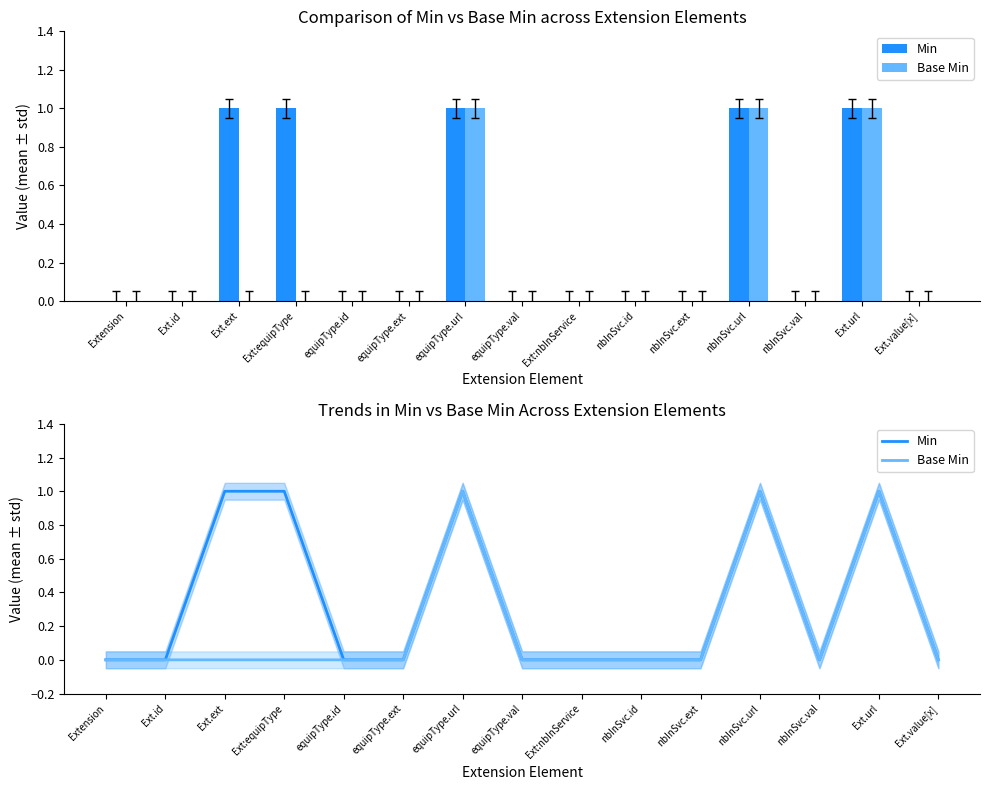

At which category is the sum across all series the highest?

equipType.url